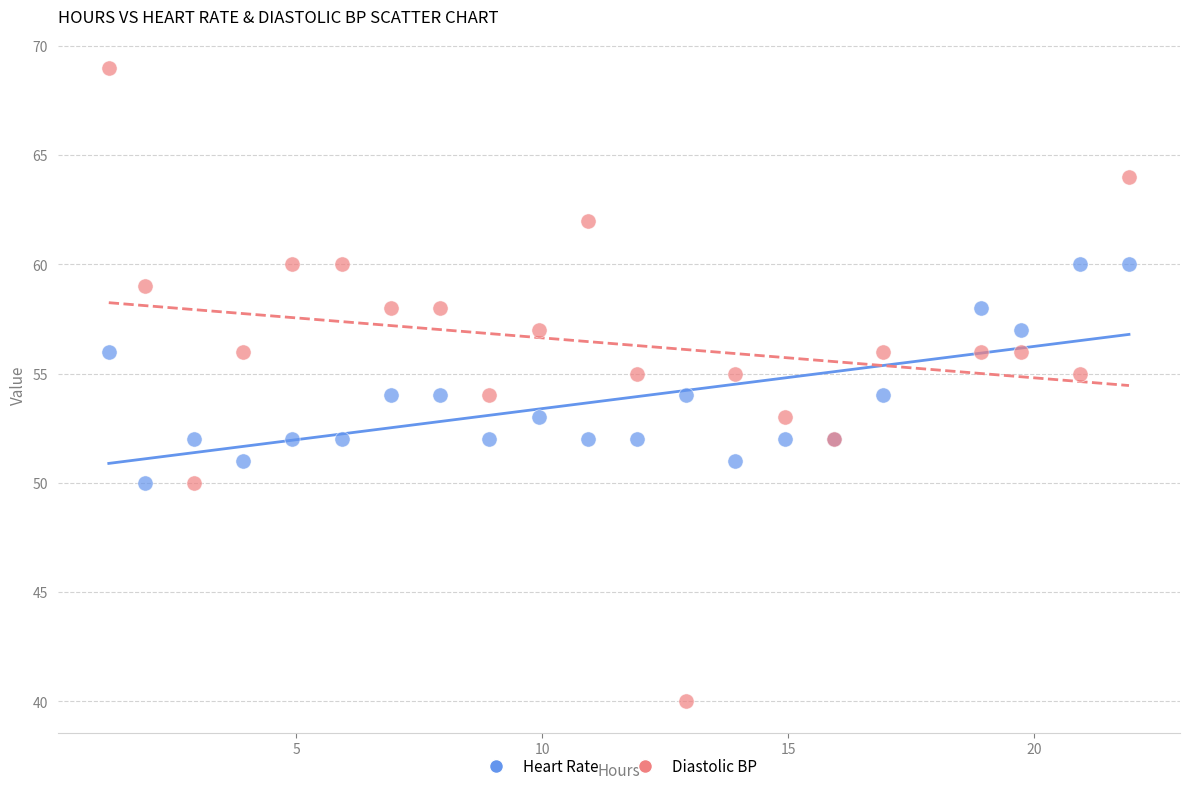

Which series has the largest Y range (max minus min)?

Diastolic BP